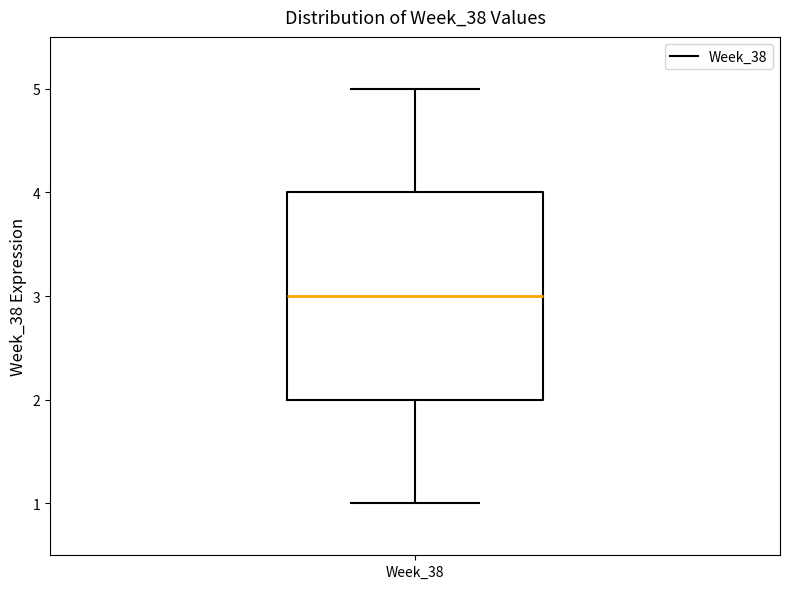

Transcribe this box plot: give where the median line is, the range the box spans, and where the two whiskers end, as read against the y-axis. The values are not printed on the chart, so give them approximately, as read against the axis.

median 3, box 2 to 4, whiskers 1 to 5